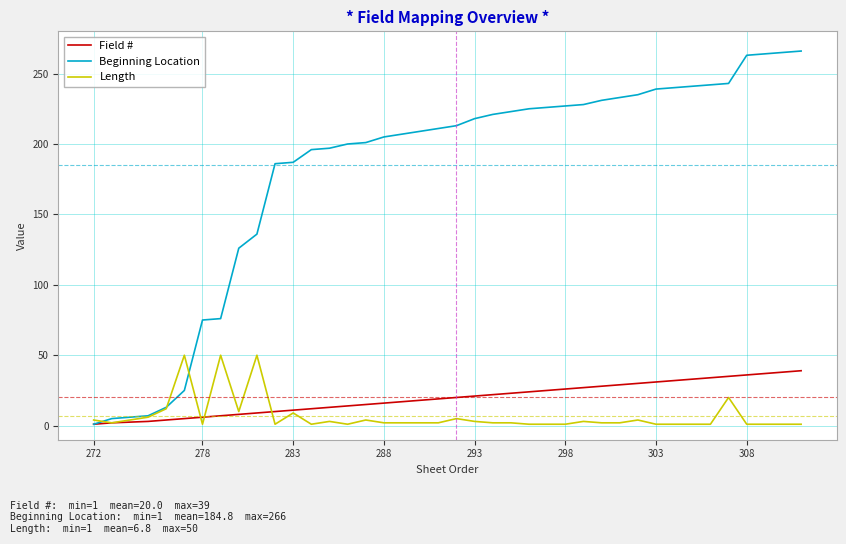

What is the highest value of the Beginning Location series?

266